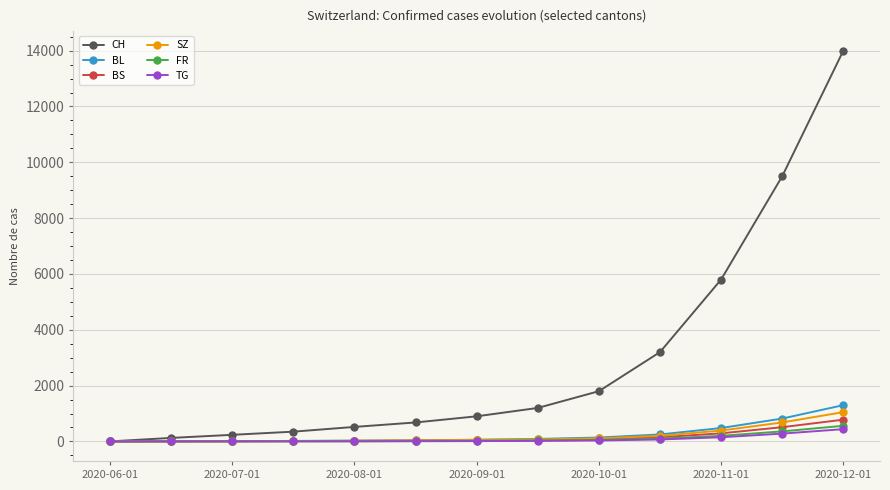

Which series has the largest total across all categories?

CH